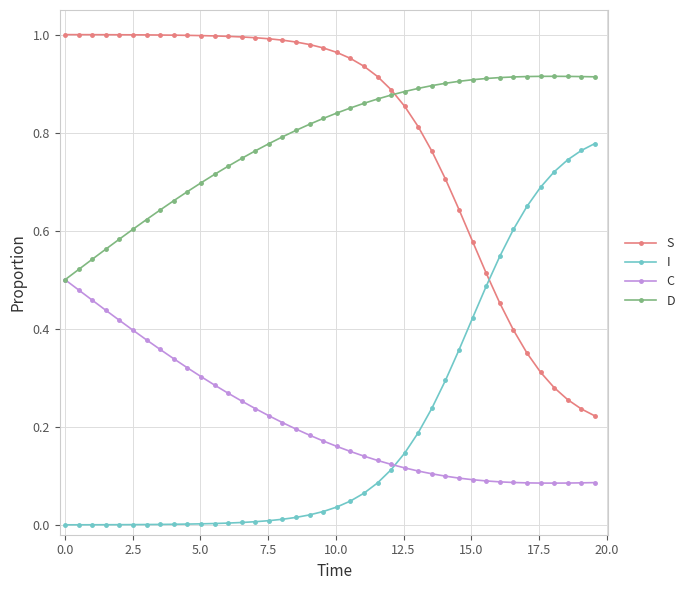

Rank the series by their maximum value, from lowest to highest.

C, I, D, S